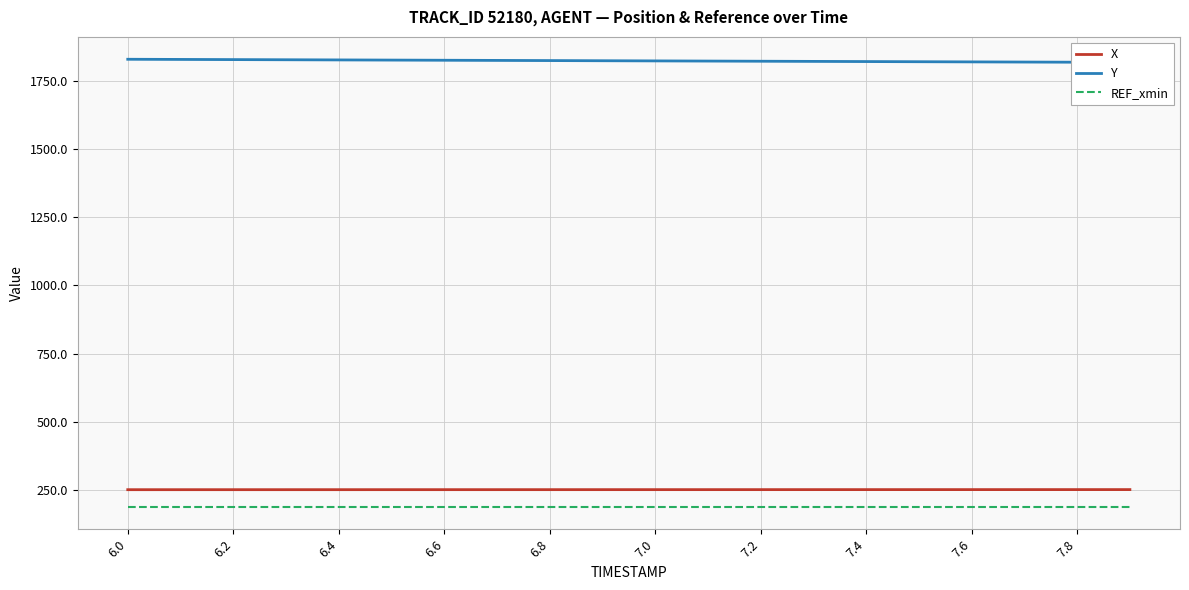

True or false: REF_xmin and X cross at least once.

False